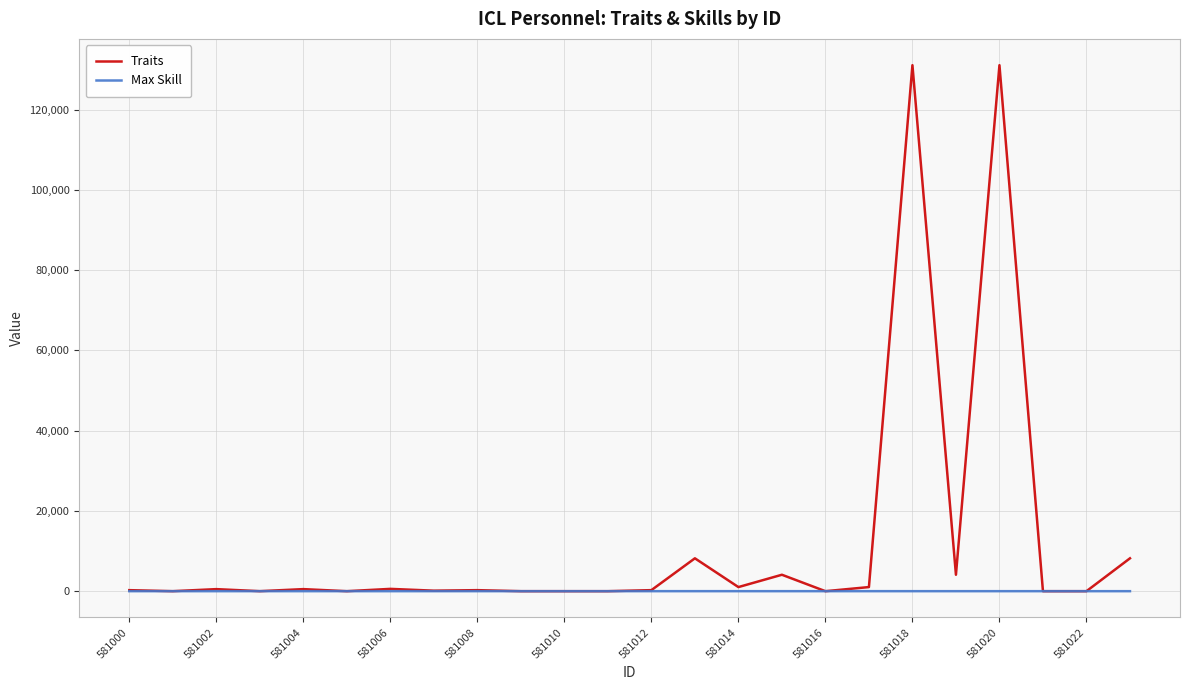

List the series in order of their overall mean, highest first.

Traits, Max Skill